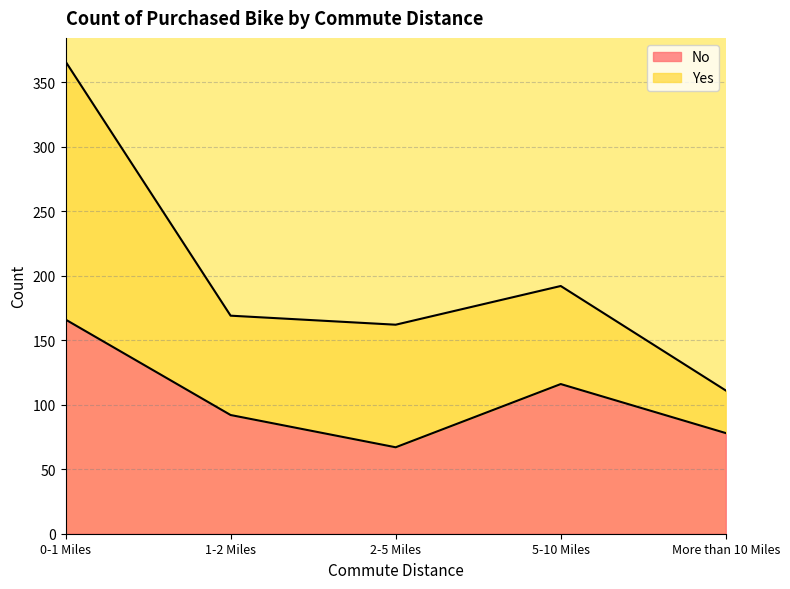

Reading left to right, list all the values displayed in this chart.

166	92	67	116	78